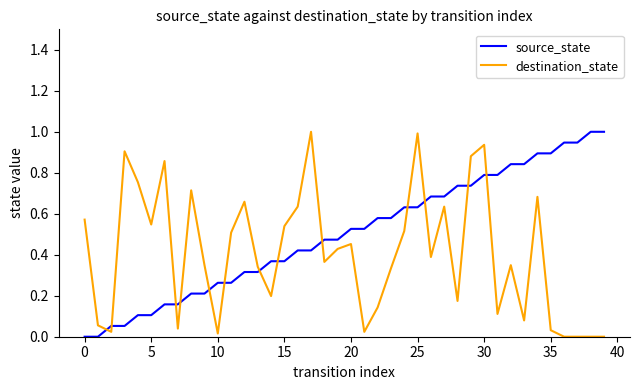

What is the difference between the maximum and minimum values in the source_state series?

1.0